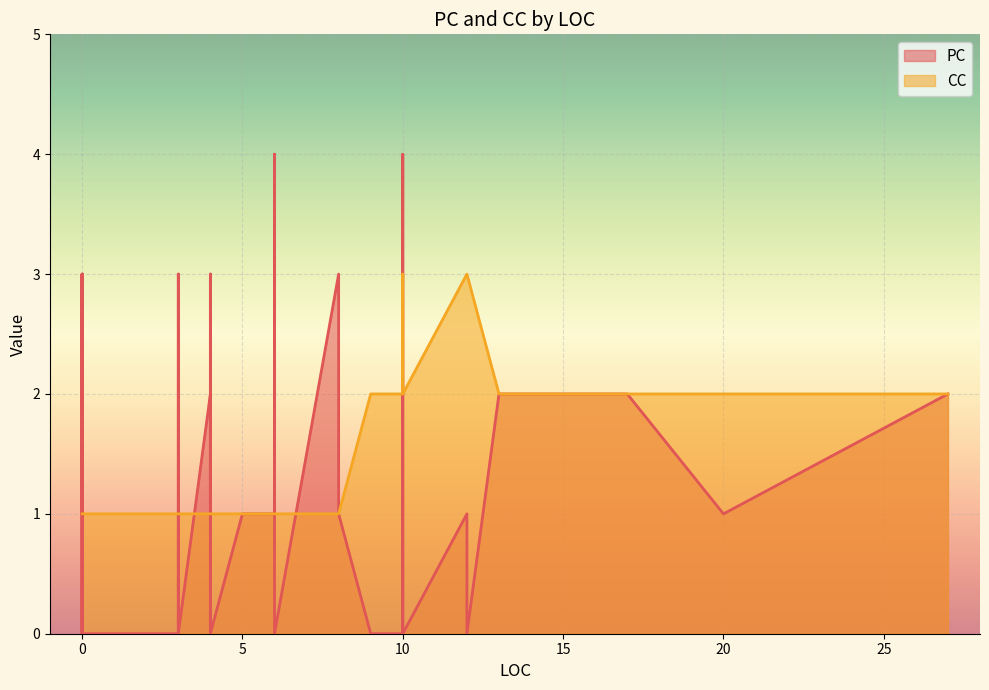

Which label corresponds to the largest value in the chart?

6